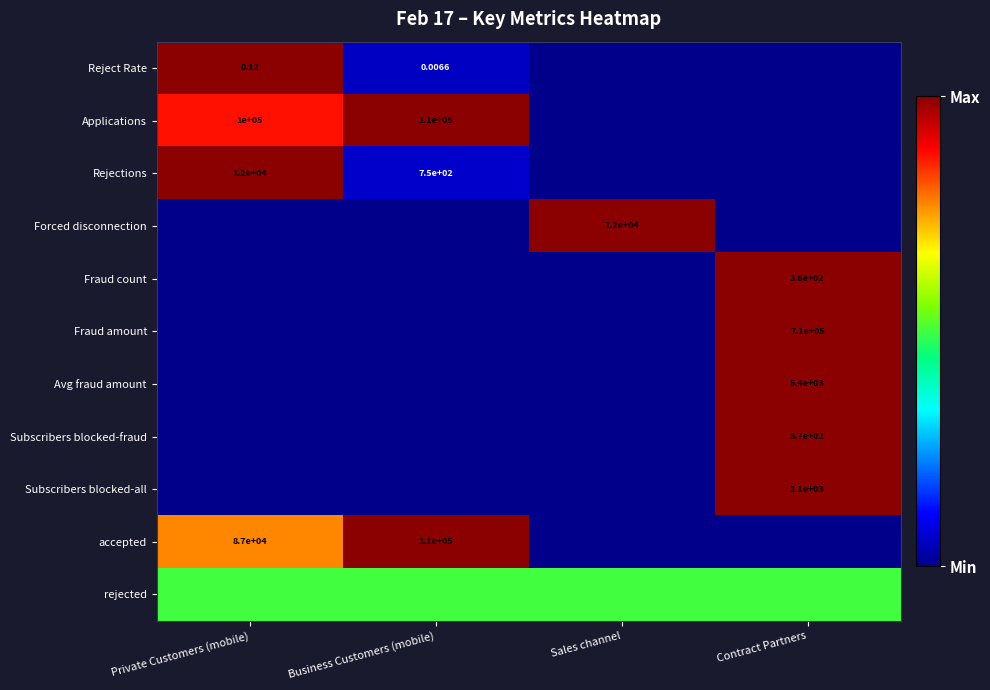

Which category has the lowest value across all series?

Sales channel